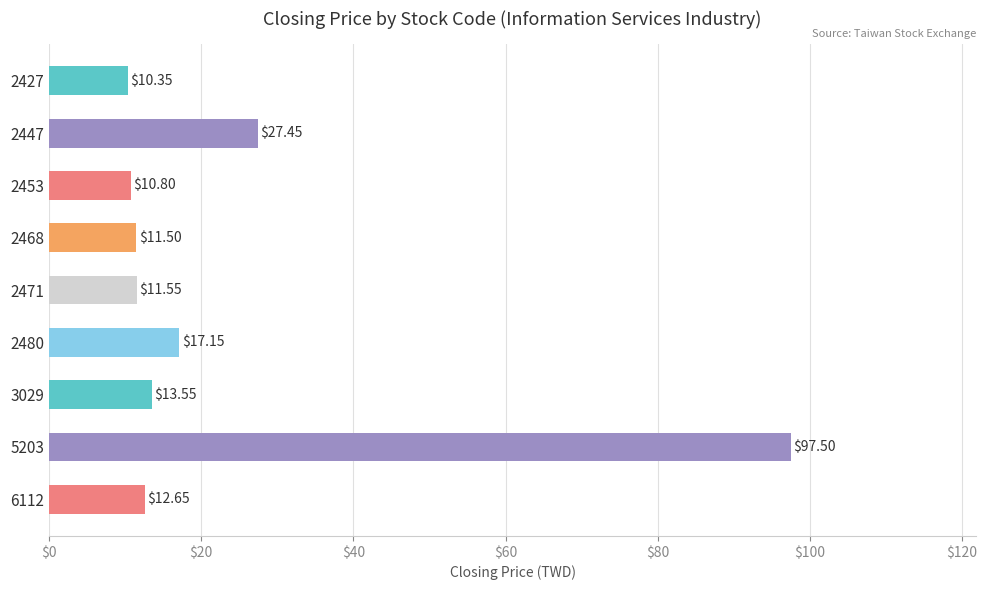

What is the average value?

23.6